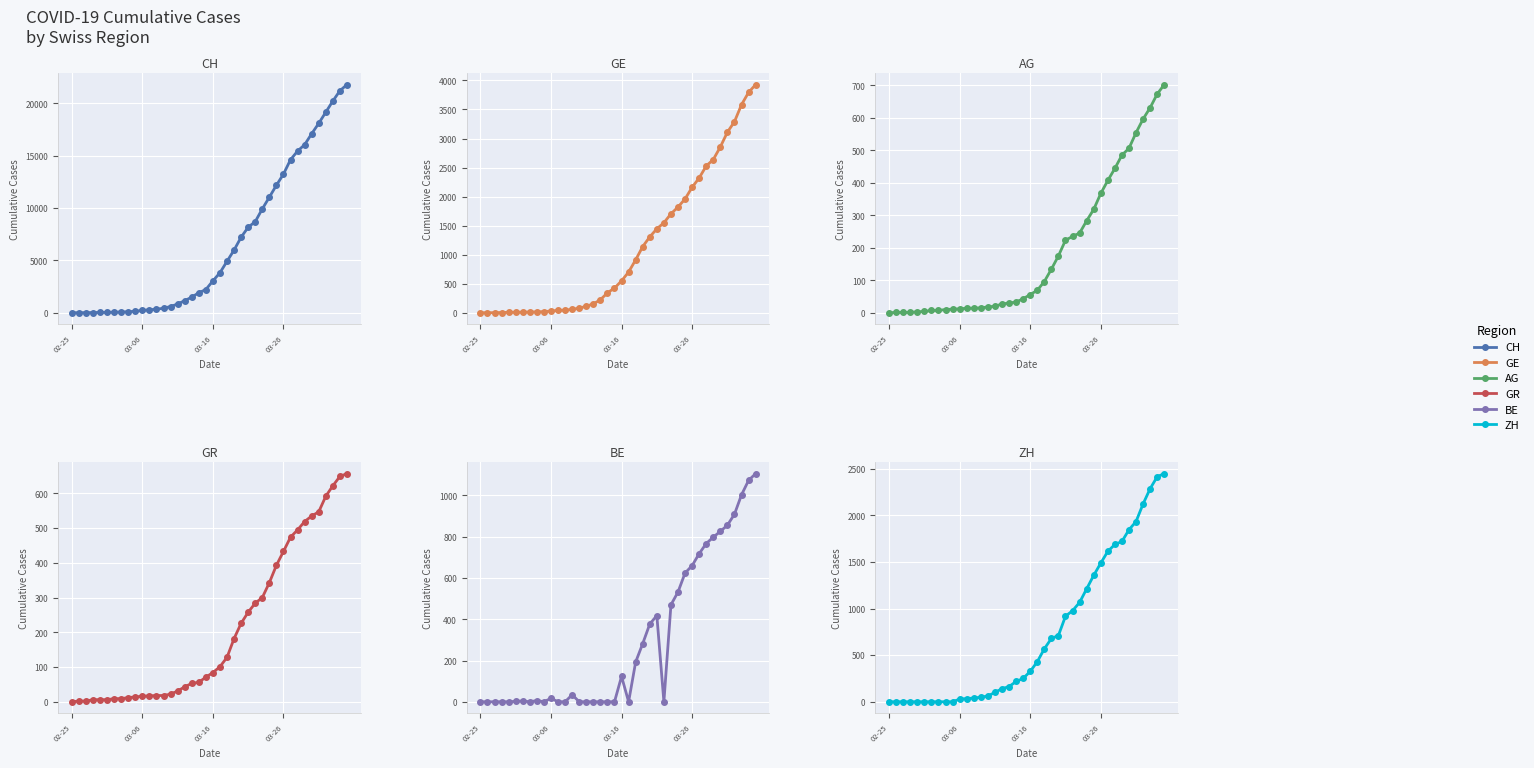

Reading right to left, transcribe all the data shown in this chart.

CH: 21804	21217	20235	19168	18102	17110	16060	15454	14624	13251	12184	11048	9923	8707	8173	7224	5989	4917	3825	3047	2219	1913	1493	1156	838	595	435	336	287	223	146	100	70	56	38	31	19	9	5	0
GE: 3928	3793	3582	3289	3109	2855	2638	2527	2321	2160	1959	1820	1703	1549	1445	1307	1139	911	701	549	425	343	224	153	112	79	59	44	42	29	20	15	13	10	9	8	4	1	1	0
AG: 702	673	631	596	554	506	485	444	407	367	318	283	245	235	223	175	134	96	69	56	43	33	30	27	20	18	15	14	14	12	11	10	7	7	4	3	1	1	1	0
GR: 657	649	622	592	547	535	519	495	474	433	393	343	300	284	258	226	182	128	101	84	71	56	53	43	31	22	18	18	17	16	14	12	9	9	6	6	6	2	2	0
BE: 1106	1073	1003	909	856	826	798	767	718	660	624	532	470	0	418	377	282	193	0	123	0	0	0	0	0	0	34	0	0	17	0	6	0	4	2	0	0	0	0	0
ZH: 2448	2415	2287	2123	1934	1846	1720	1688	1614	1488	1356	1212	1066	977	918	711	679	568	429	326	250	218	163	140	101	62	49	40	34	29	0	0	0	0	0	0	0	0	0	0